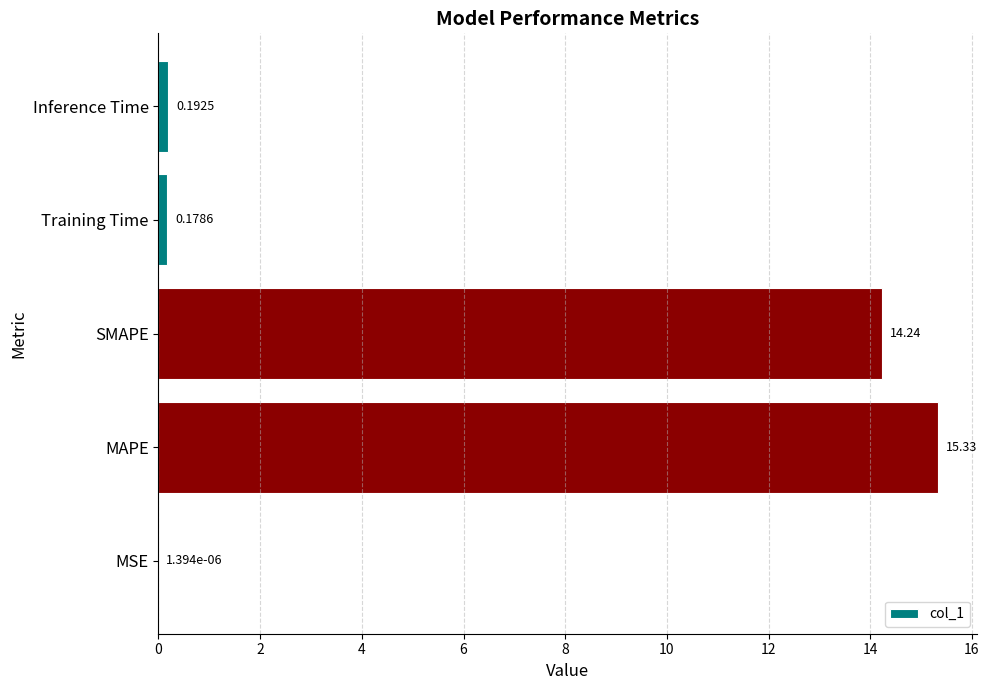

What is the sum of all values?

29.9